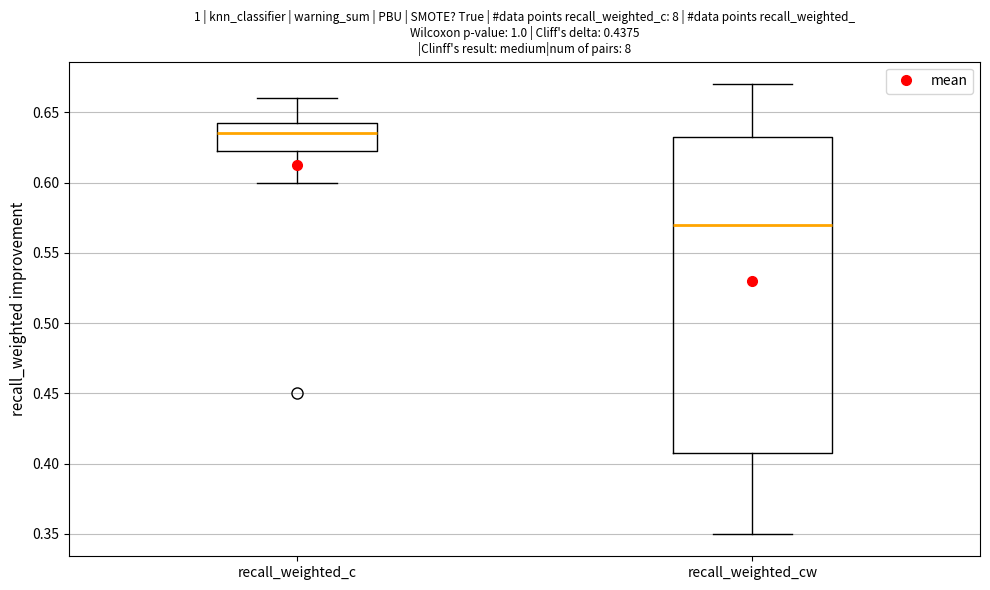

Comparing the boxes themselves (not the whiskers), which one is the tallest?

recall_weighted_cw